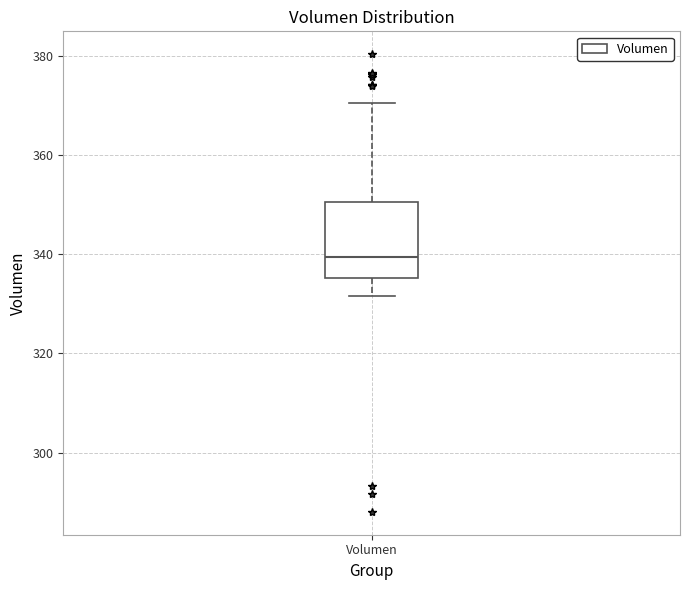

Read this box plot against the y-axis: the position of the median line, the range covered by the box, and the ends of both whiskers. The values are not printed on the chart, so give them approximately, as read against the axis.

median 340, box 336 to 350, whiskers 332 to 370